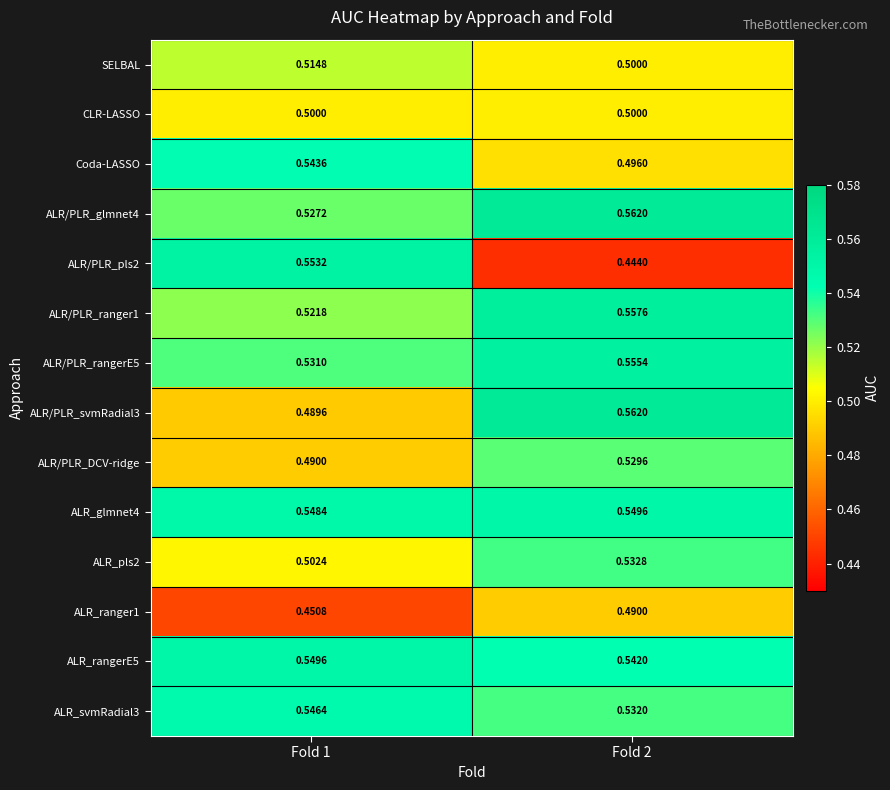

At Fold 1, list the series in order from largest to smallest.

ALR/PLR_pls2, ALR_rangerE5, ALR_glmnet4, ALR_svmRadial3, Coda-LASSO, ALR/PLR_rangerE5, ALR/PLR_glmnet4, ALR/PLR_ranger1, SELBAL, ALR_pls2, CLR-LASSO, ALR/PLR_DCV-ridge, ALR/PLR_svmRadial3, ALR_ranger1